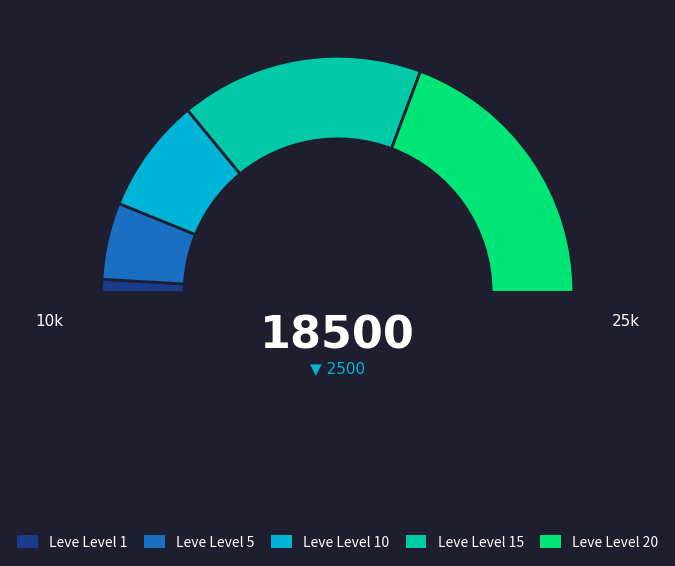

How many segments does this pie chart have?

5